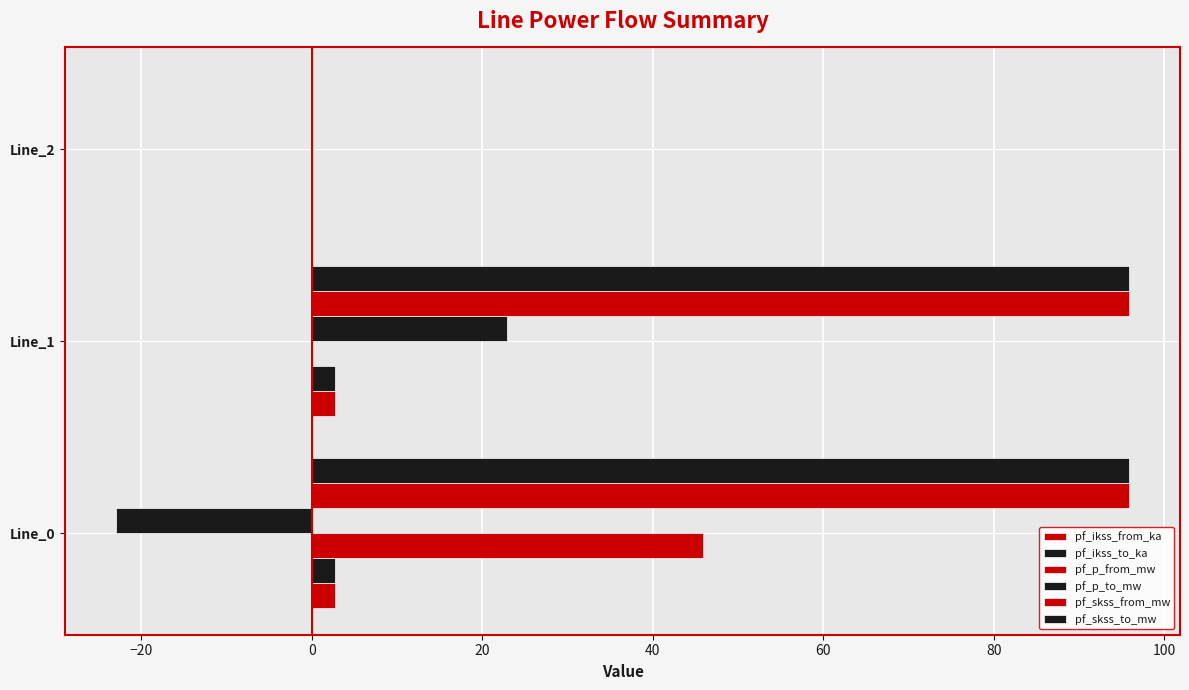

What is the average value of the pf_p_from_mw series?

15.3